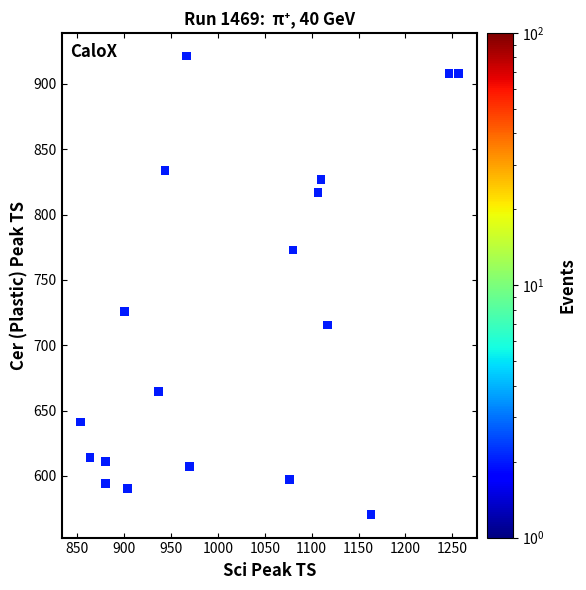

What is the range of Y values (max minus min)?

351.0